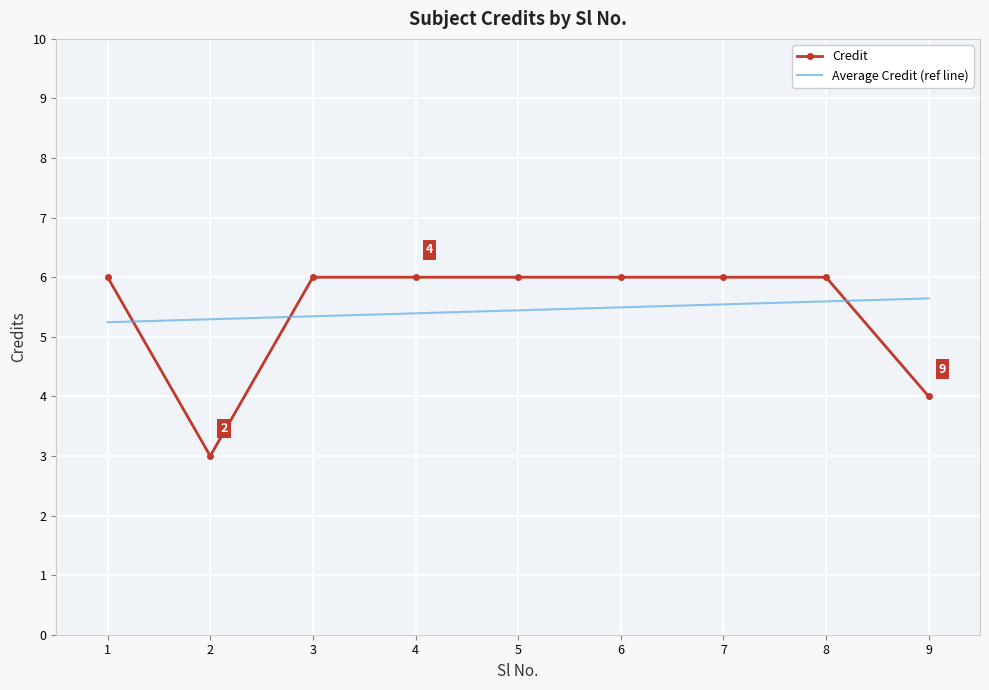

Rank the series at 8 from highest to lowest value.

Credit, Average Credit (ref line)